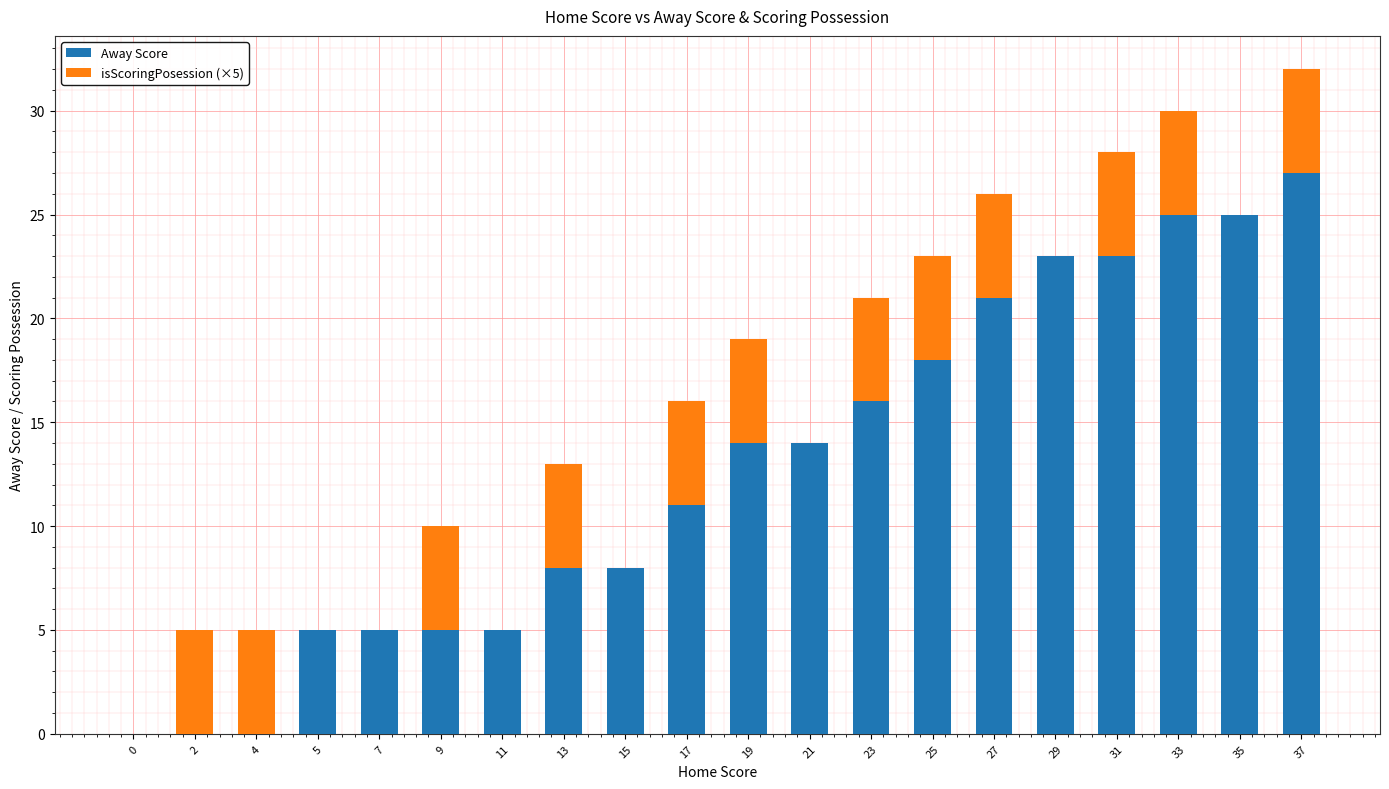

What is the maximum value for Away Score?

27